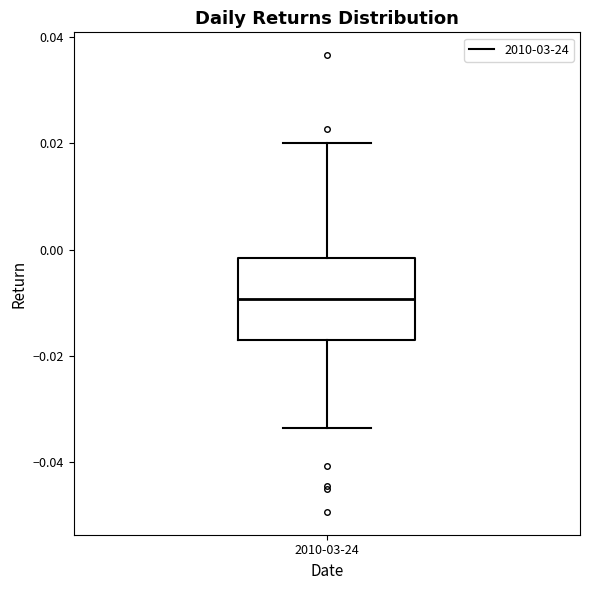

Transcribe this box plot: give where the median line is, the range the box spans, and where the two whiskers end, as read against the y-axis. The values are not printed on the chart, so give them approximately, as read against the axis.

median -0.010, box -0.016 to -0.002, whiskers -0.034 to 0.020